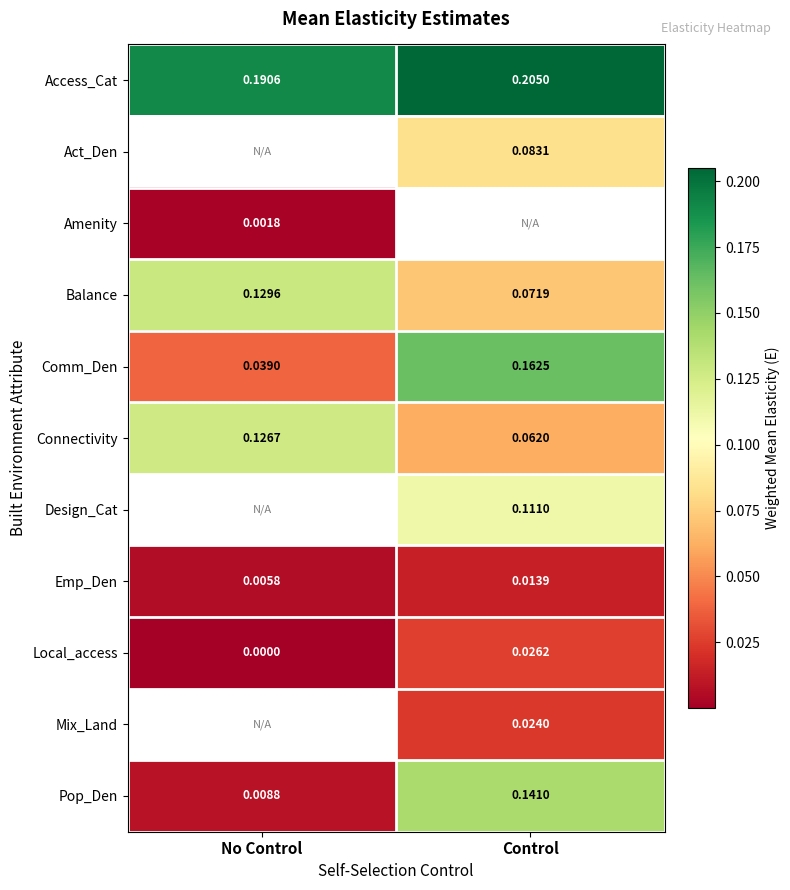

How many Balance values are between 0 and 1?

2